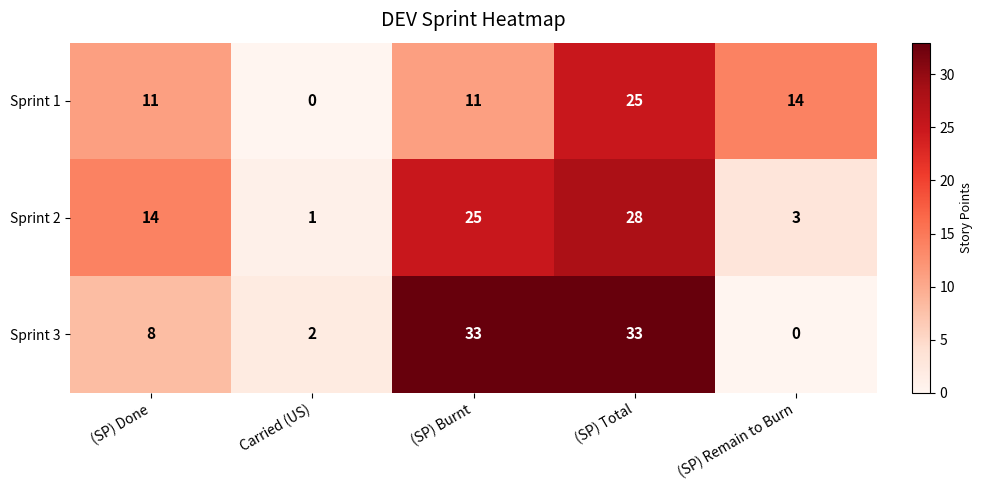

How many values in the Sprint 3 series are below 8?

2